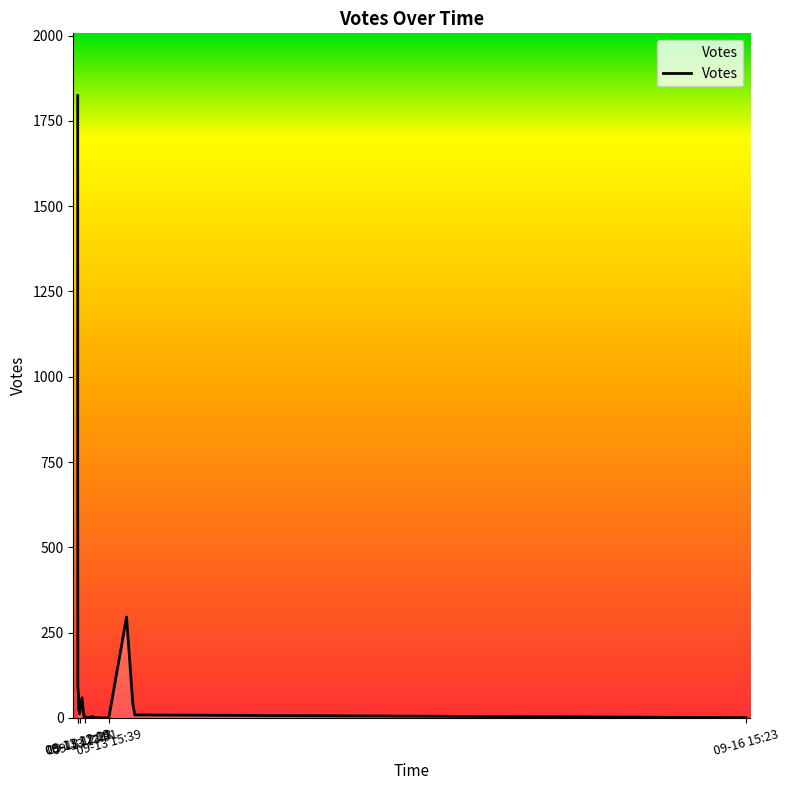

Which category has the lowest value across all series?

2019-09-13 15:39